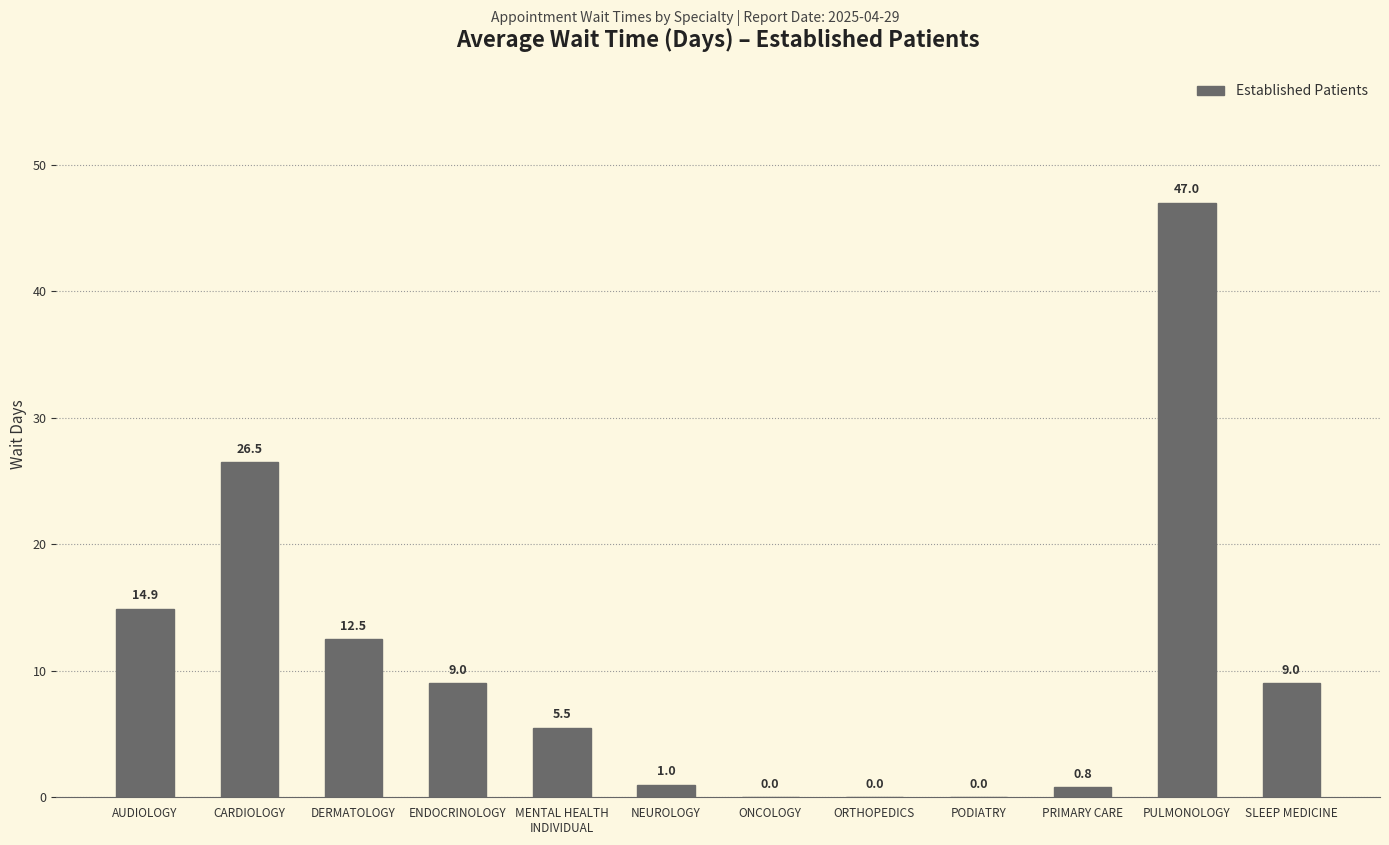

Is it true that the value at ONCOLOGY is 0.0?

True